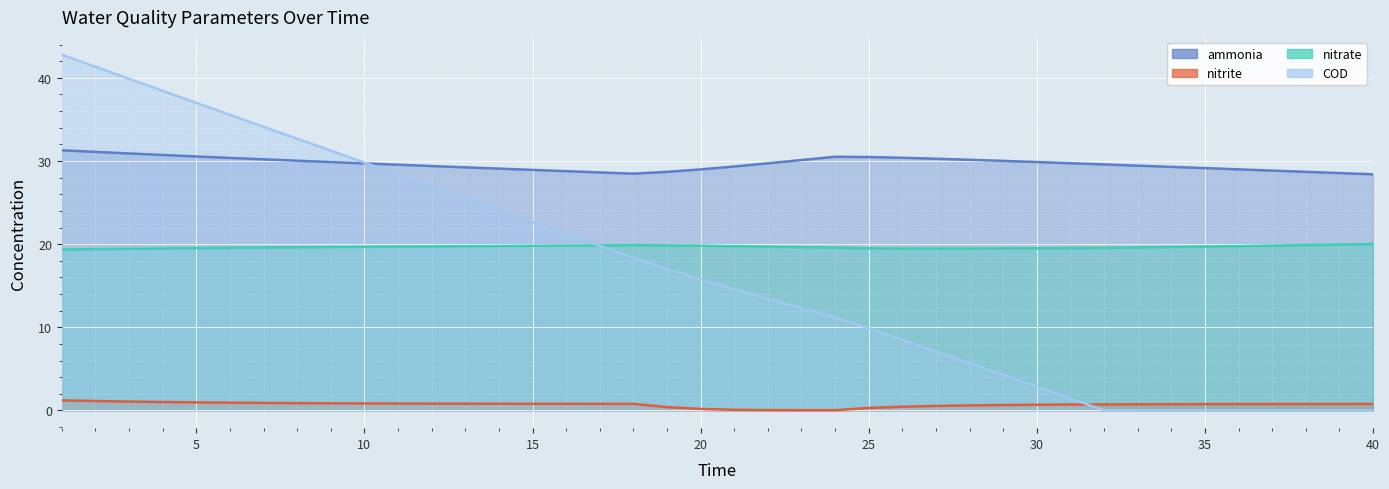

List the series in order of their peak value, highest first.

COD, ammonia, nitrate, nitrite